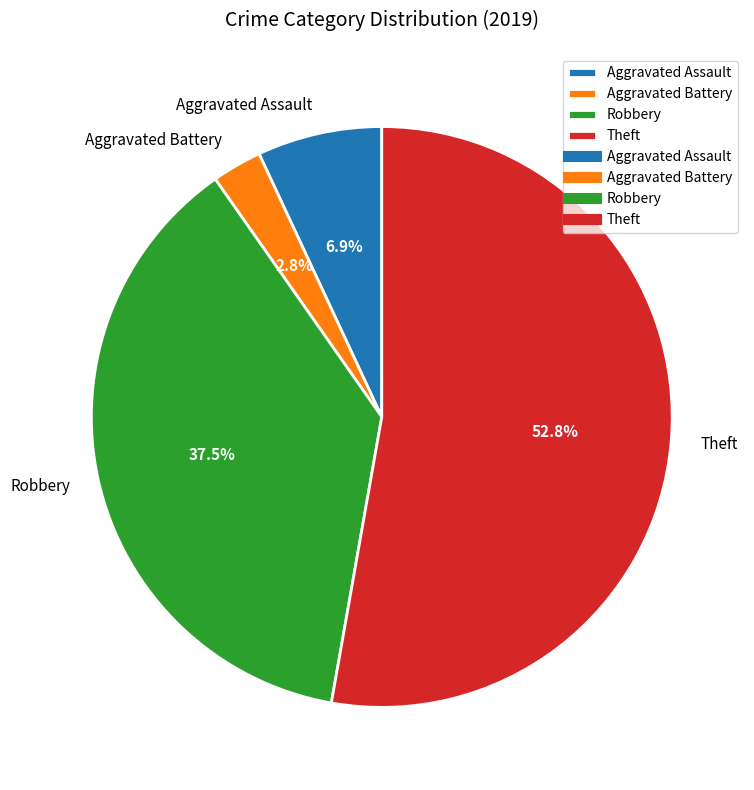

To the nearest percent, what portion does Aggravated Battery represent?

3%